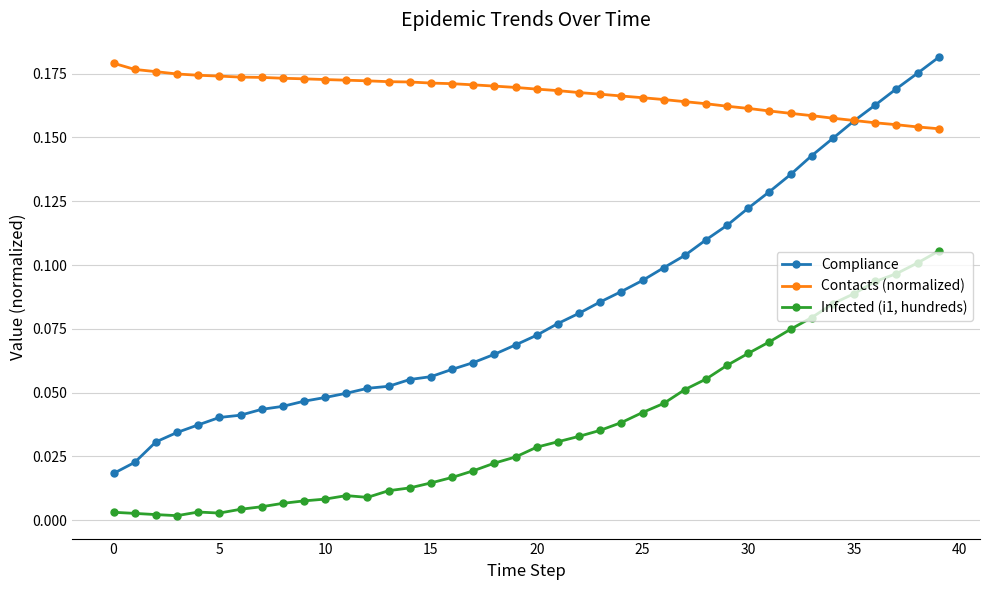

True or false: Infected (i1, hundreds) and Compliance cross at least once.

False